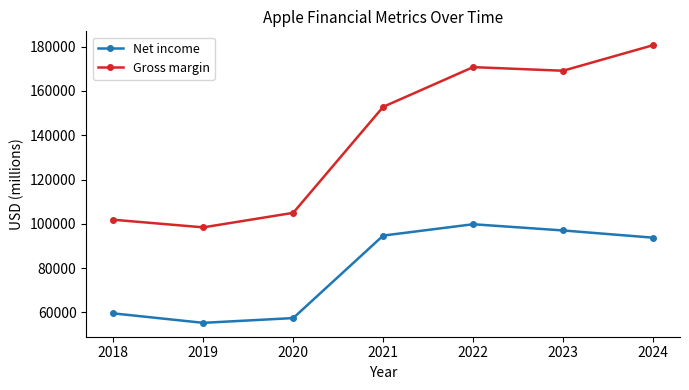

True or false: Net income and Gross margin cross at least once.

False